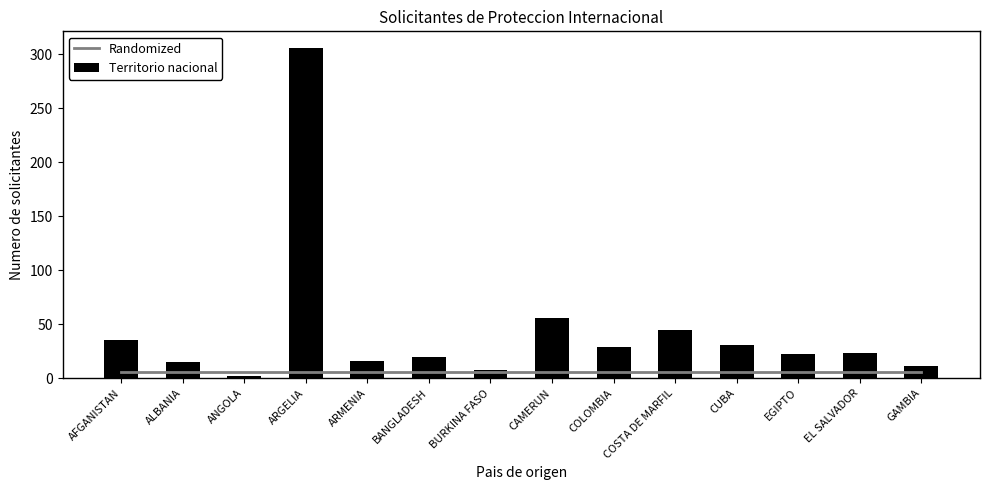

What is the approximate value of Territorio nacional at AFGANISTAN?

35